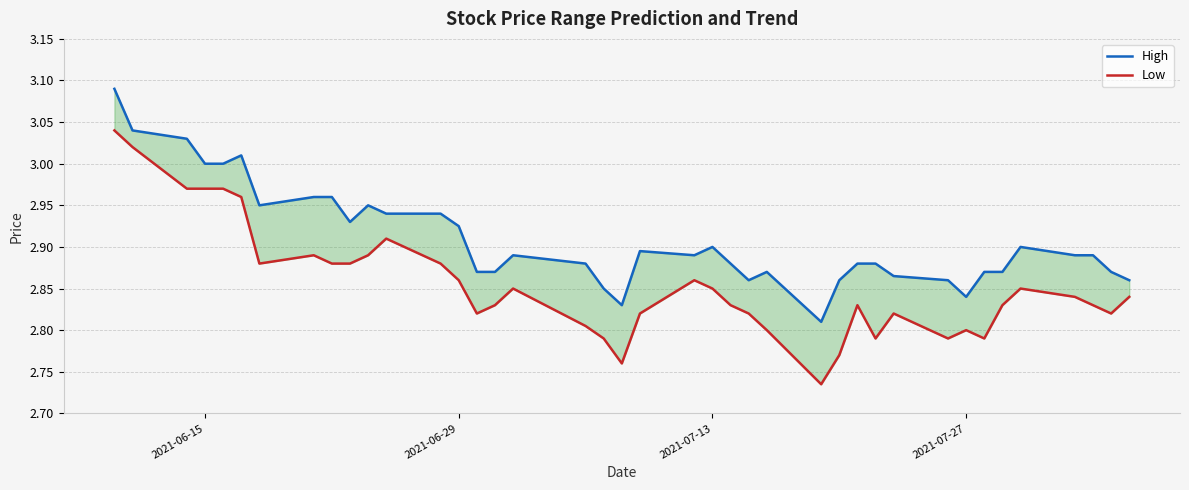

True or false: Low and High intersect in this chart.

False